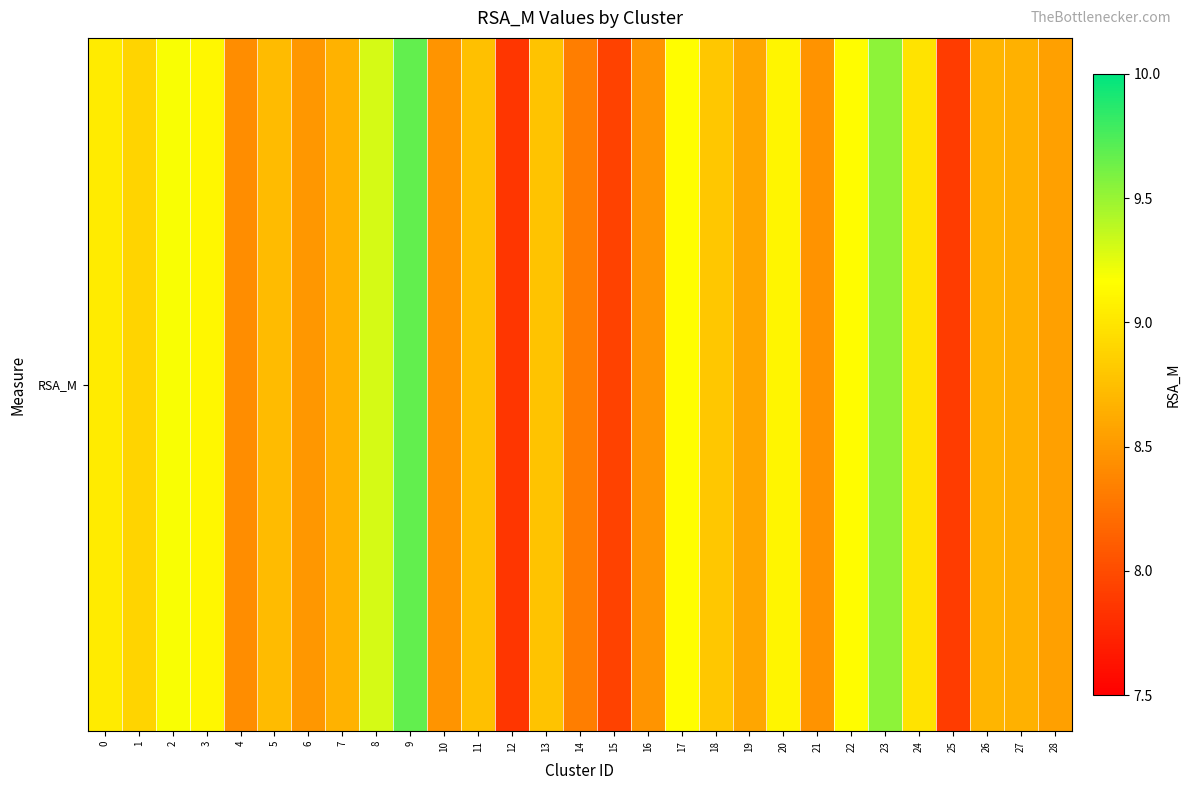

At which category does the chart reach its peak across all series?

9